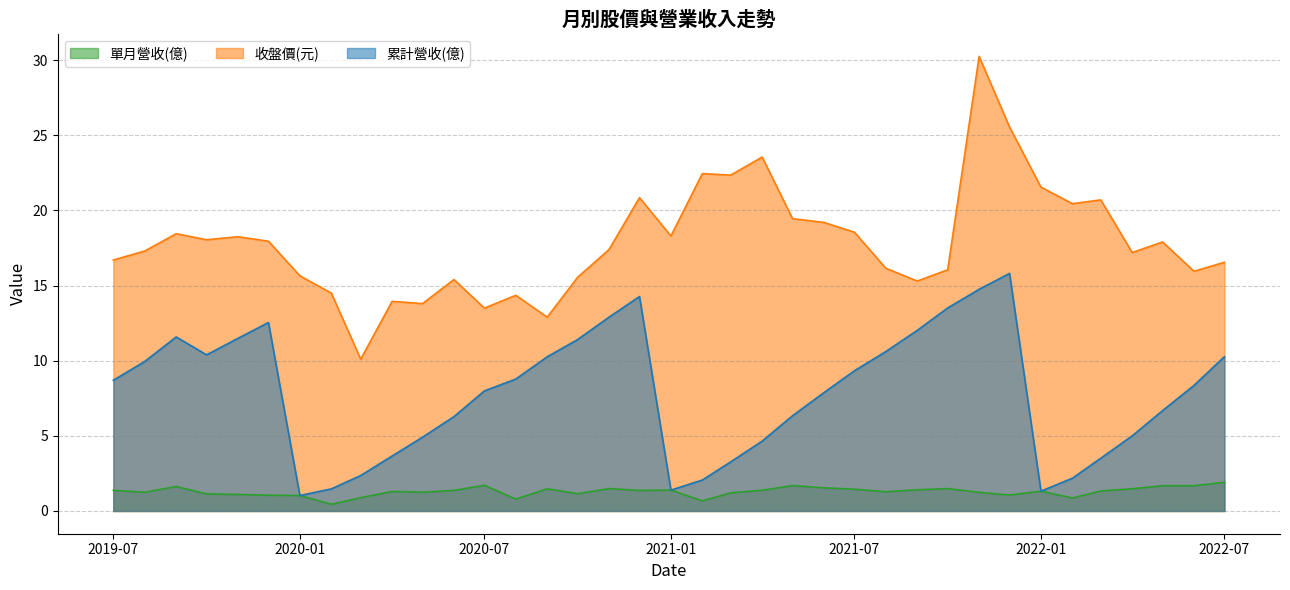

Reading left to right, what are all the values shown in this chart?

單月營收(億): 1.4	1.2	1.6	1.1	1.1	1.1	1.0	0.4	0.9	1.3	1.2	1.4	1.7	0.8	1.5	1.1	1.5	1.4	1.4	0.7	1.2	1.4	1.7	1.5	1.4	1.3	1.4	1.5	1.2	1.1	1.3	0.9	1.3	1.5	1.7	1.7	1.9
收盤價(元): 16.7	17.3	18.4	18.1	18.2	17.9	15.7	14.5	10.1	13.9	13.8	15.4	13.5	14.3	12.9	15.6	17.4	20.9	18.3	22.4	22.4	23.6	19.4	19.2	18.6	16.1	15.3	16.1	30.2	25.6	21.6	20.4	20.7	17.2	17.9	15.9	16.6
累計營收(億): 8.7	9.9	11.6	10.4	11.5	12.5	1.0	1.5	2.4	3.7	4.9	6.3	8.0	8.8	10.3	11.4	12.9	14.3	1.4	2.1	3.3	4.7	6.3	7.9	9.3	10.6	12.0	13.5	14.8	15.8	1.3	2.2	3.5	5.0	6.7	8.4	10.3